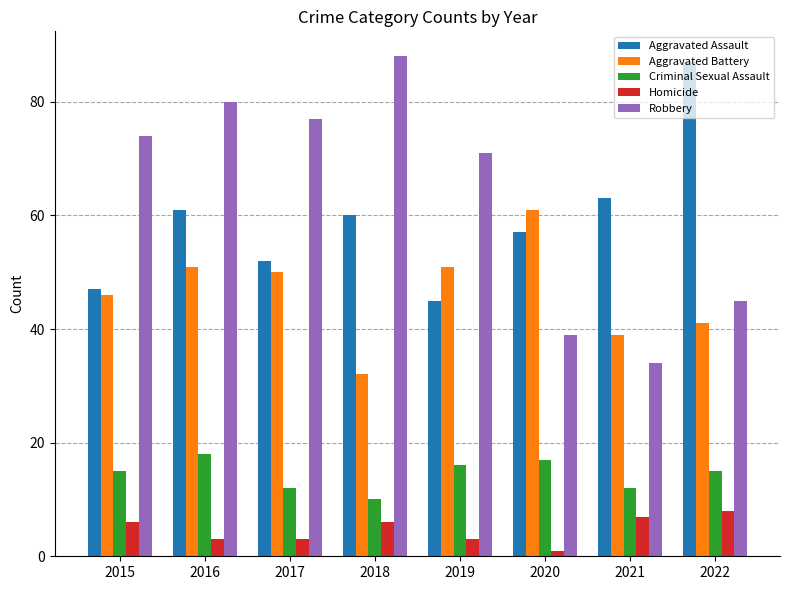

Rank the series at 2016 from lowest to highest value.

Homicide, Criminal Sexual Assault, Aggravated Battery, Aggravated Assault, Robbery